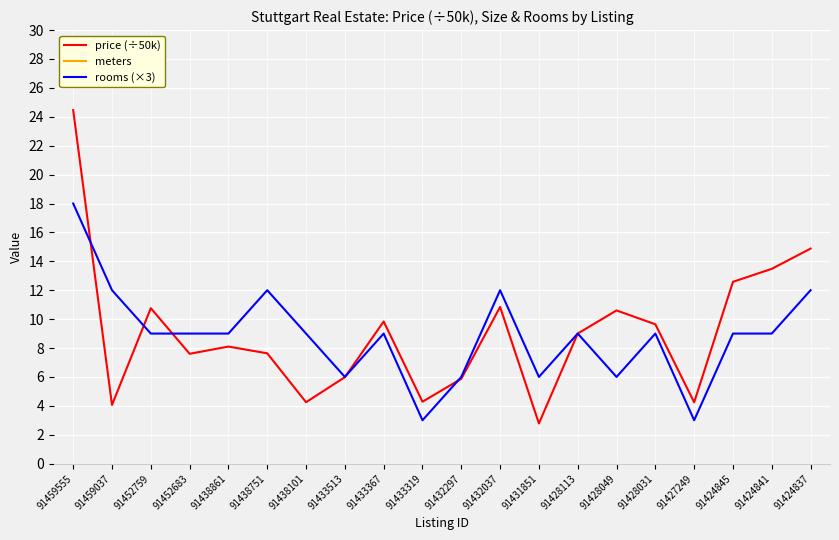

In rooms (×3), how many points are higher than both neighbors (excluding endpoints)?

5